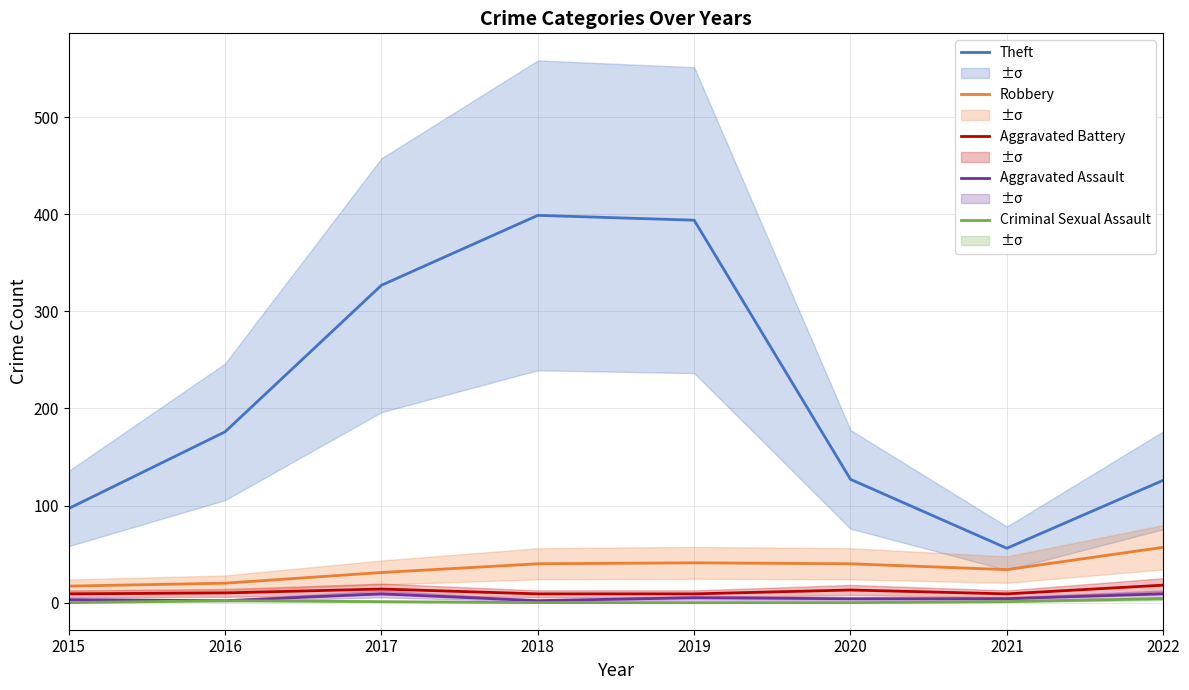

True or false: Criminal Sexual Assault and Robbery cross at least once.

False